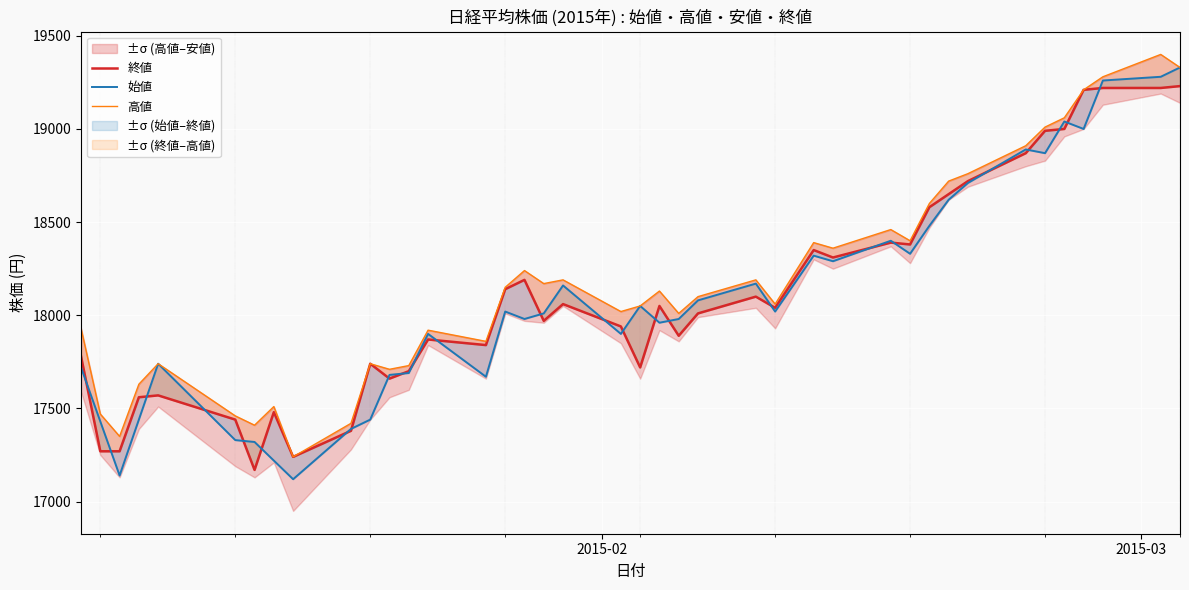

List the series in order of their peak value, lowest first.

終値, 始値, 高値